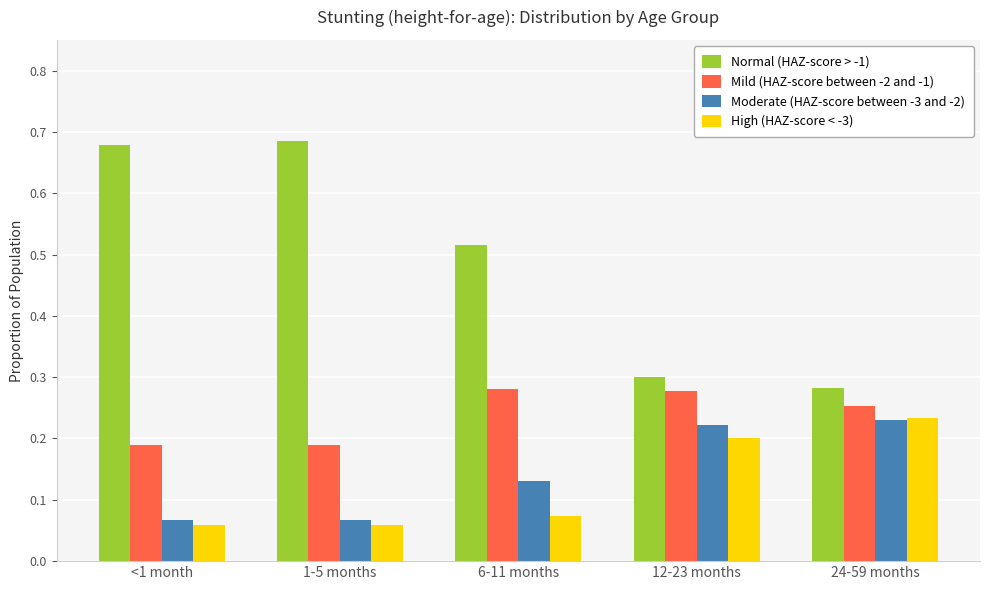

Is the value of High (HAZ-score < -3) at 1-5 months greater than the value of Mild (HAZ-score between -2 and -1) at 12-23 months?

No